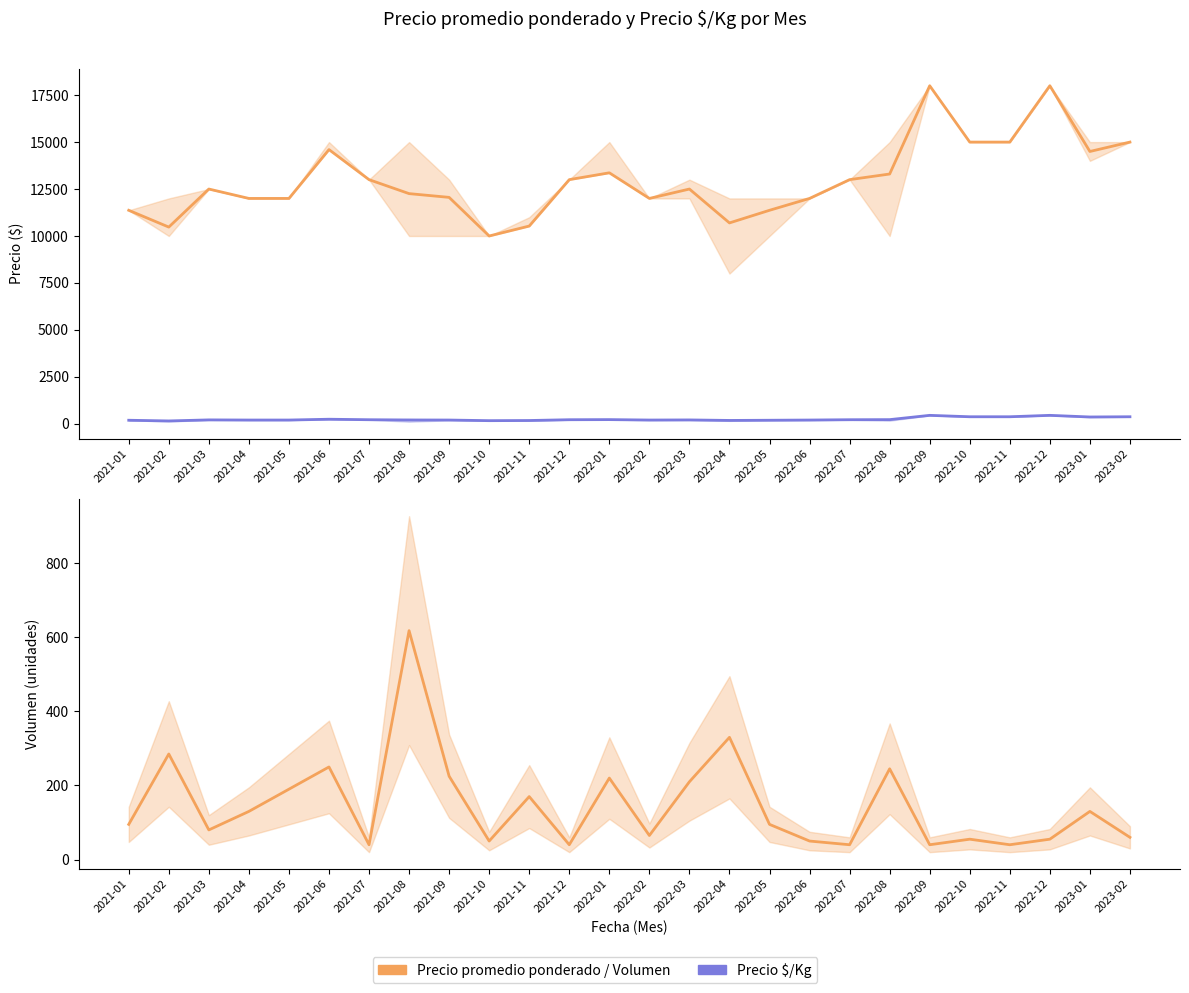

At which label does Precio promedio ponderado first exceed 12500?

2021-06